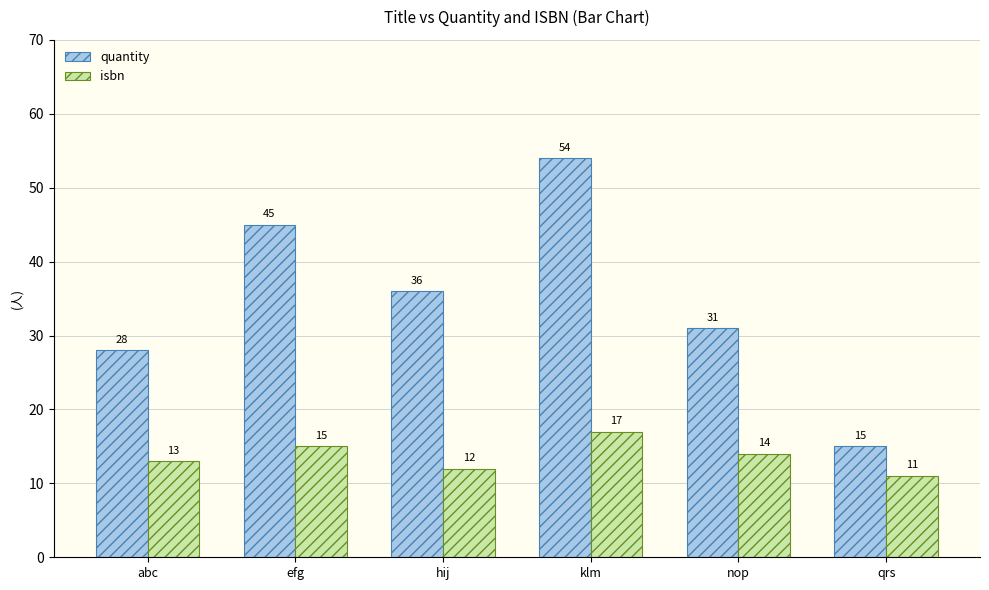

Count the isbn values in the range 12 to 15.

4